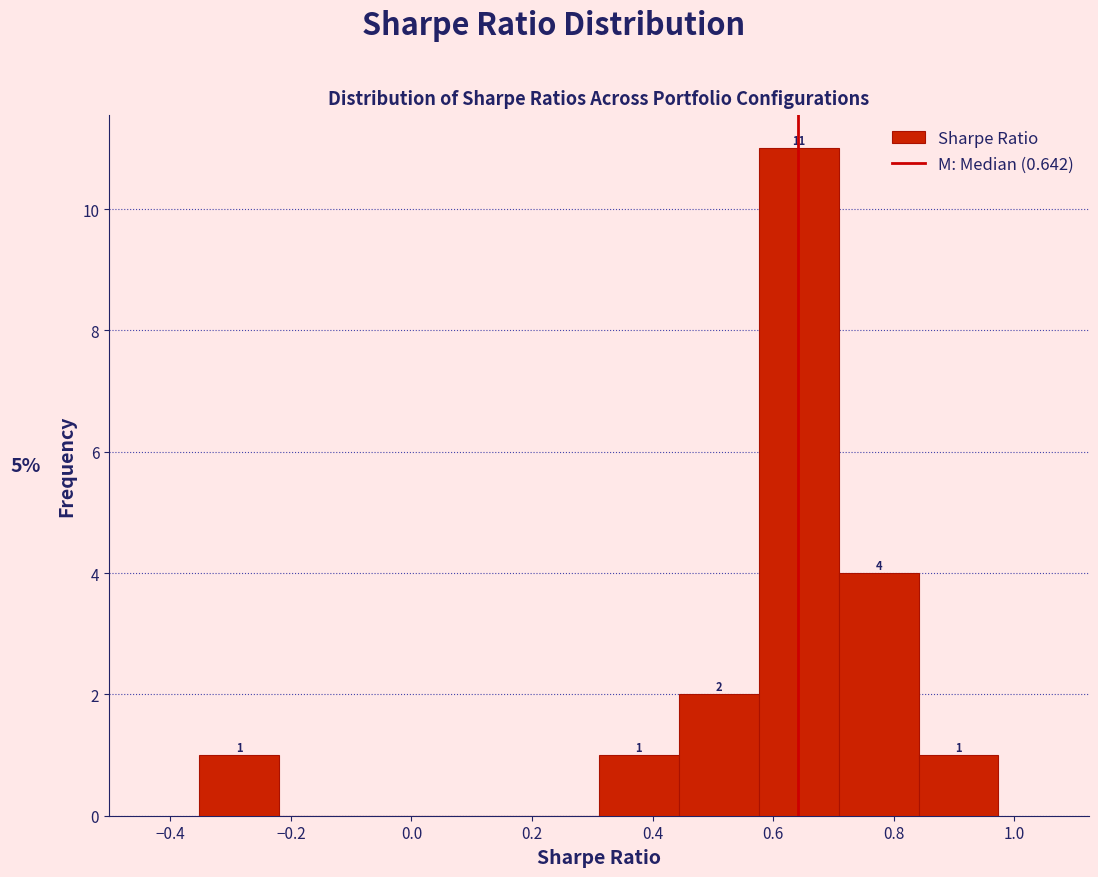

Over which range of the x-axis is the bar tallest?

0.58 to 0.70